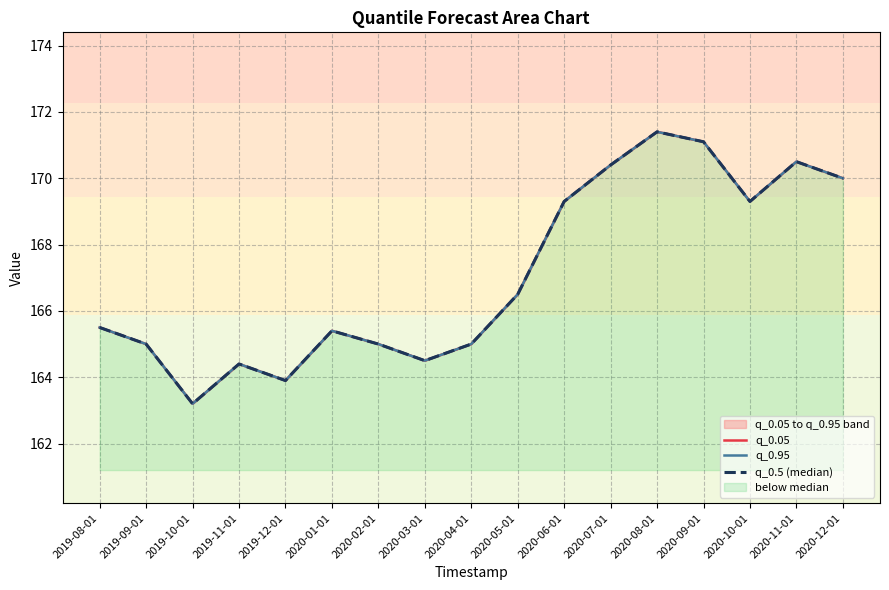

Rank the categories by q_0.95 value from lowest to highest.

2019-10-01, 2019-12-01, 2019-11-01, 2020-03-01, 2019-09-01, 2020-02-01, 2020-04-01, 2020-01-01, 2019-08-01, 2020-05-01, 2020-06-01, 2020-10-01, 2020-12-01, 2020-07-01, 2020-11-01, 2020-09-01, 2020-08-01